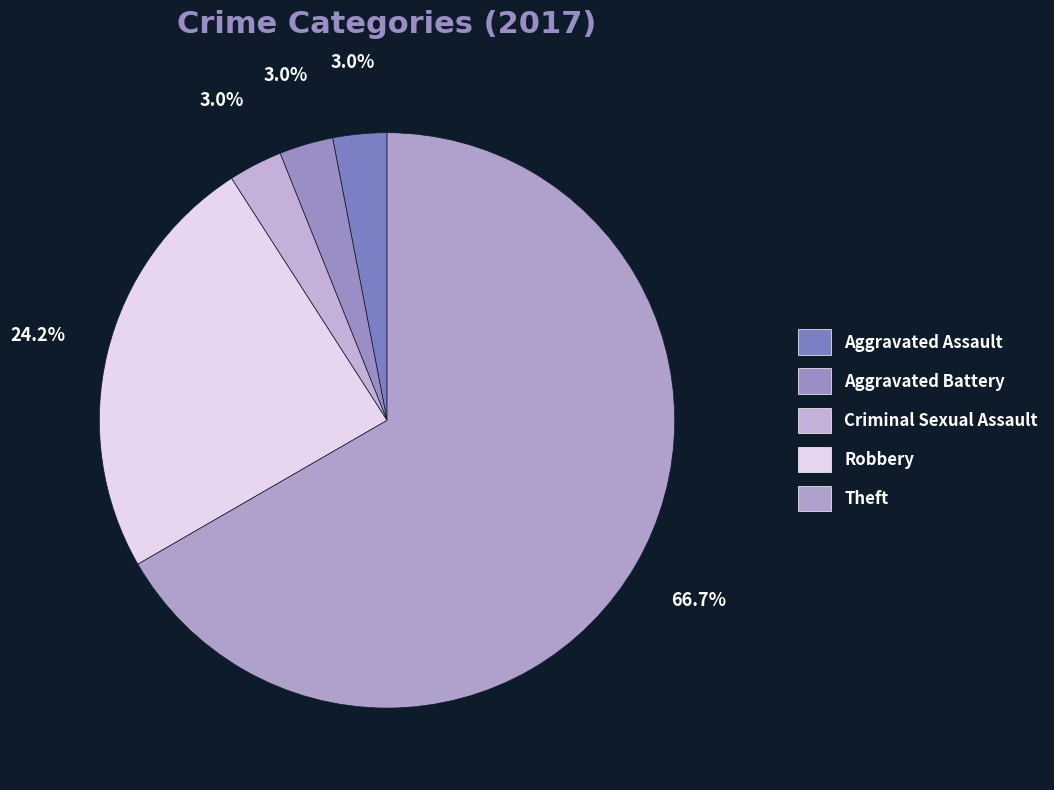

To the nearest percent, what portion does Theft represent?

67%